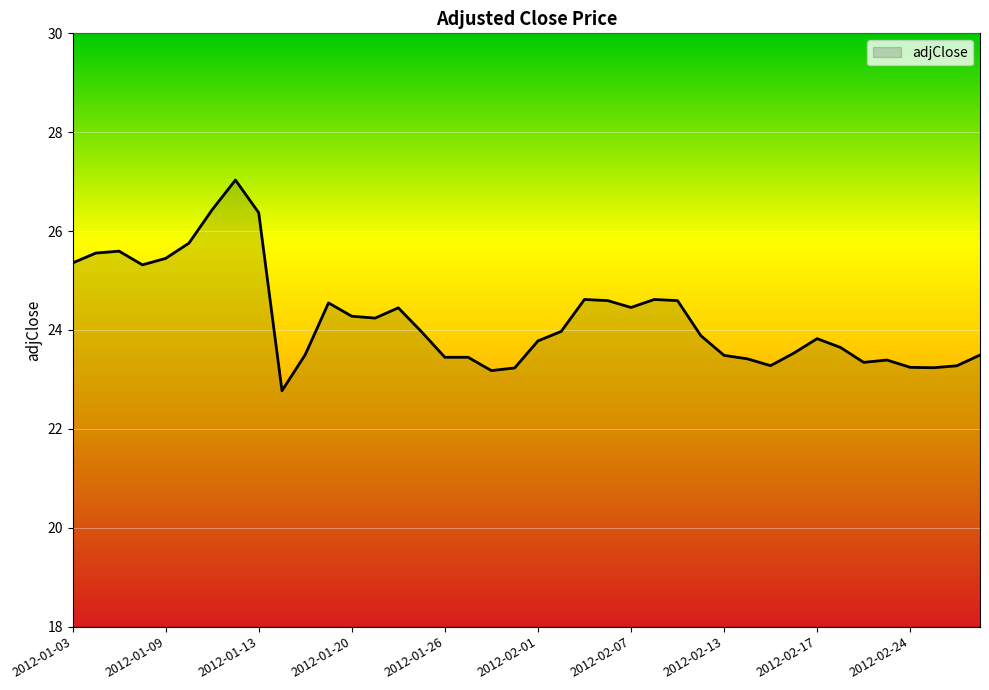

What is the greatest value displayed?

27.0